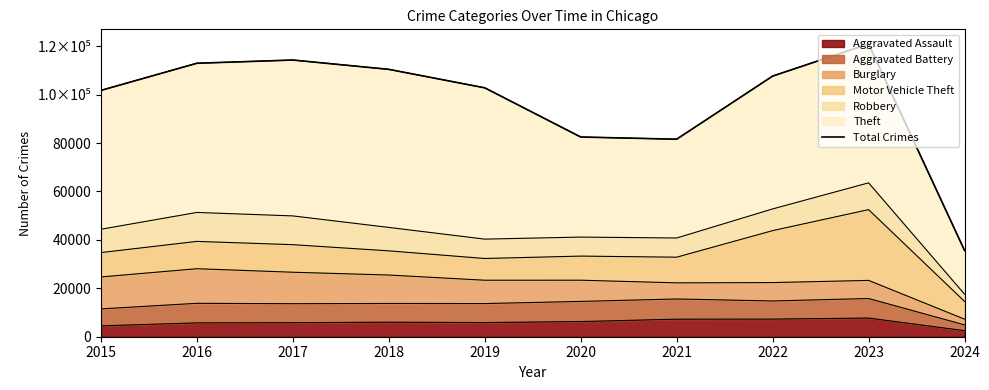

True or false: the data has more than 2 interior local peaks.

False